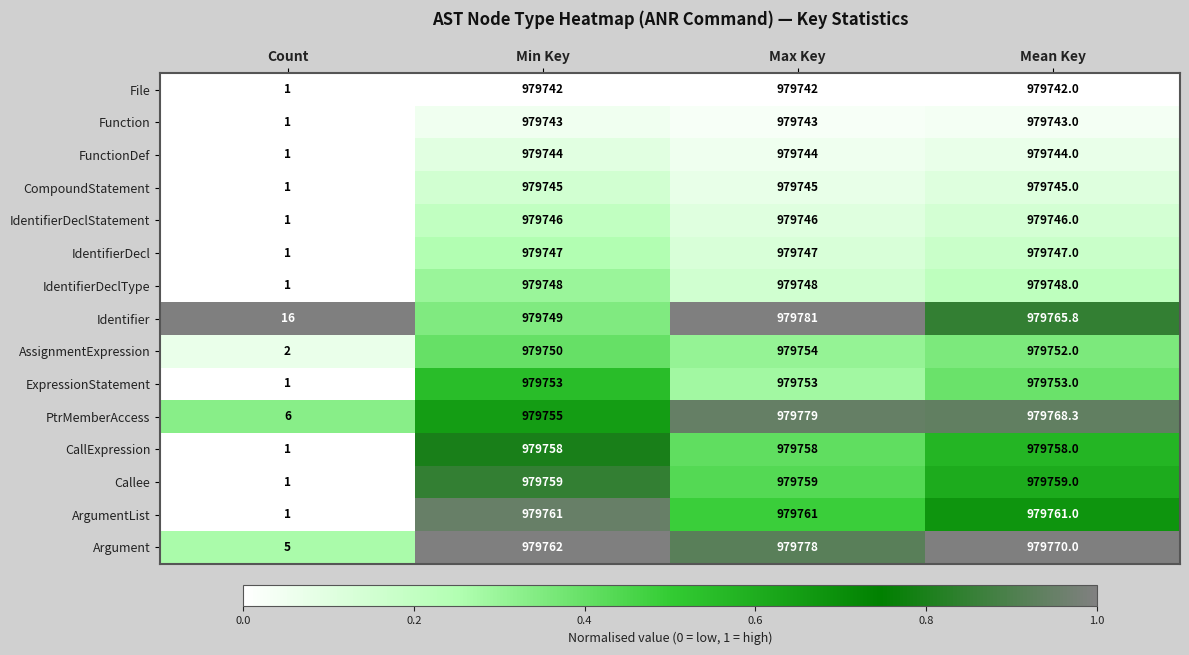

Between Count and Min Key, which series saw the biggest shift?

ArgumentList